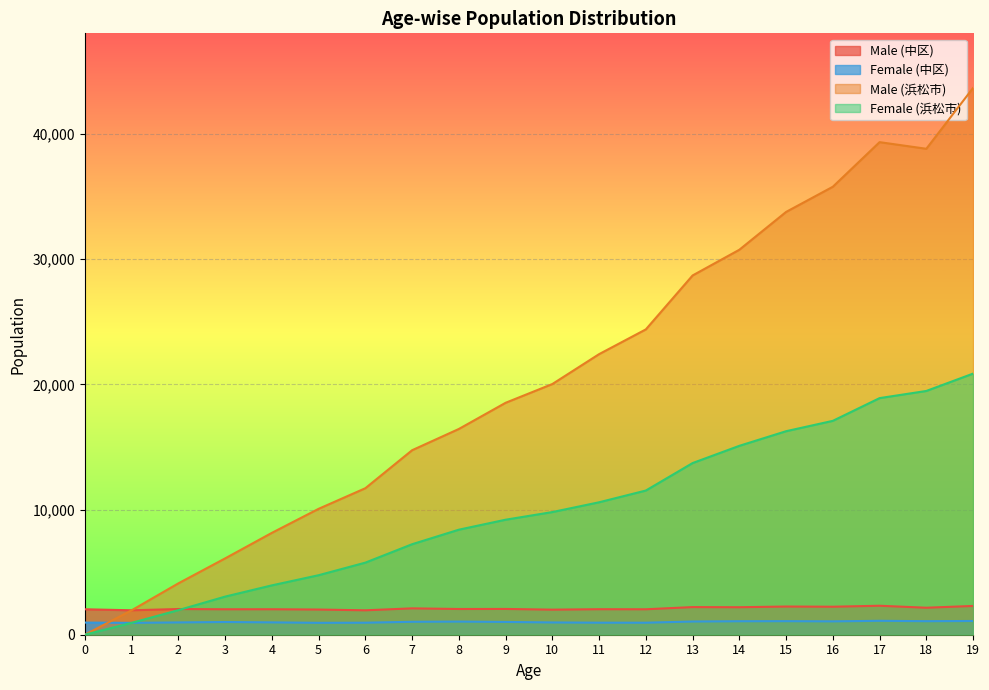

Which series has the largest total across all categories?

Male (浜松市)